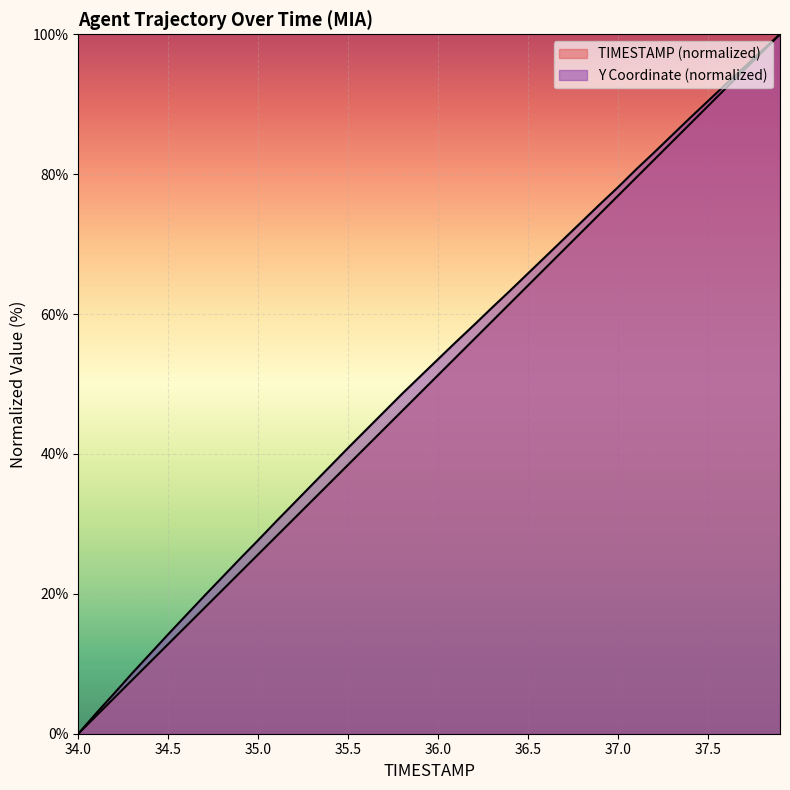

How many lines are shown in the chart?

2